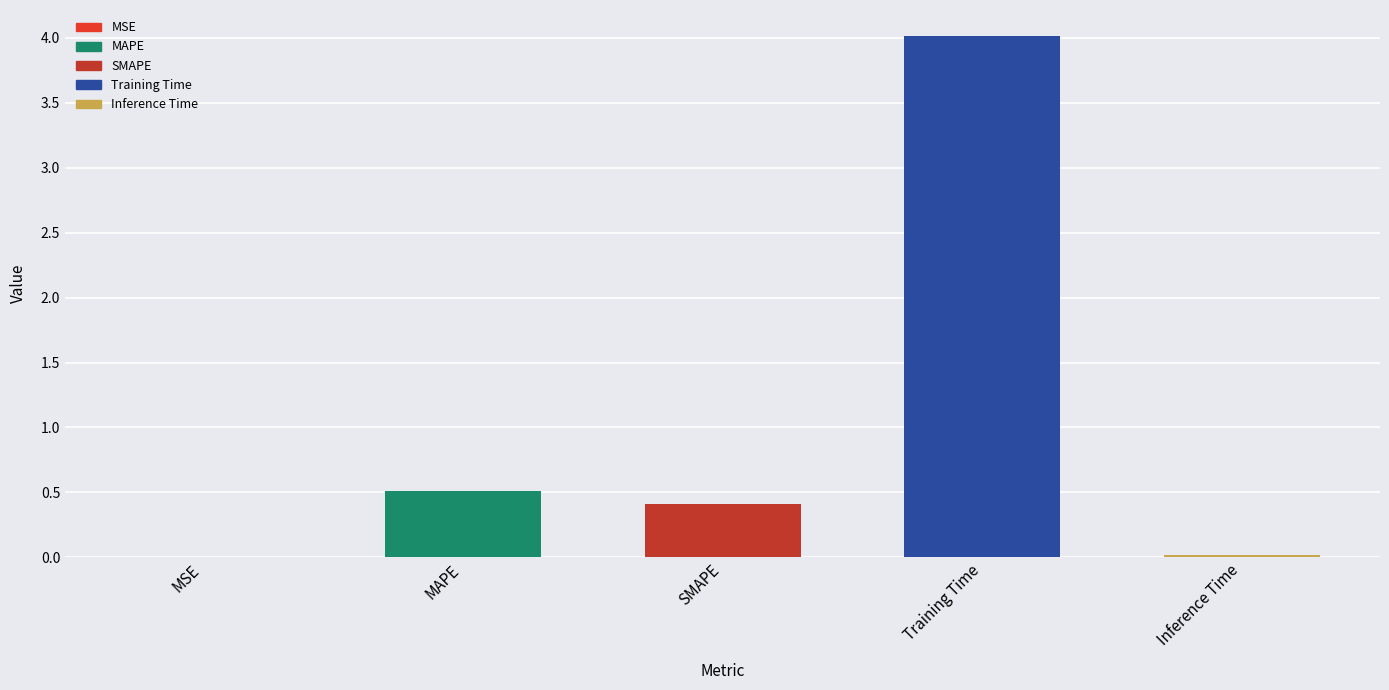

Between SMAPE and Inference Time, which is larger?

SMAPE